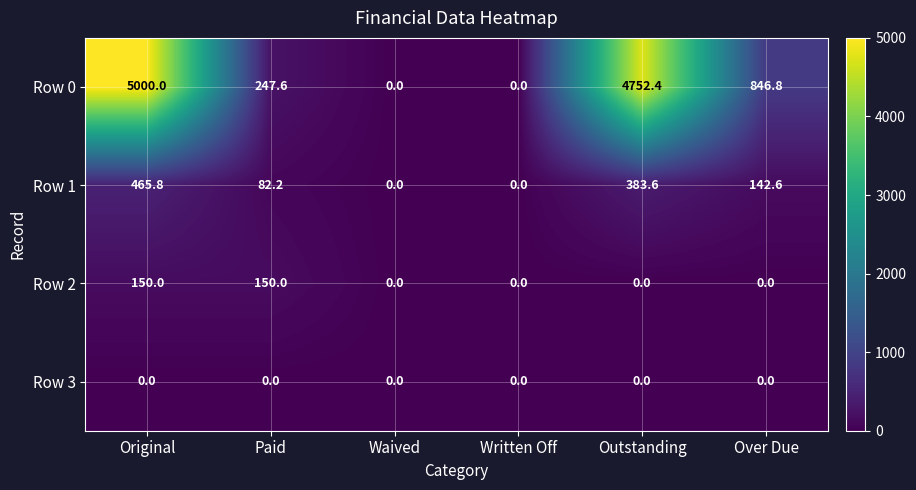

Which series has the largest total across all categories?

Row 0